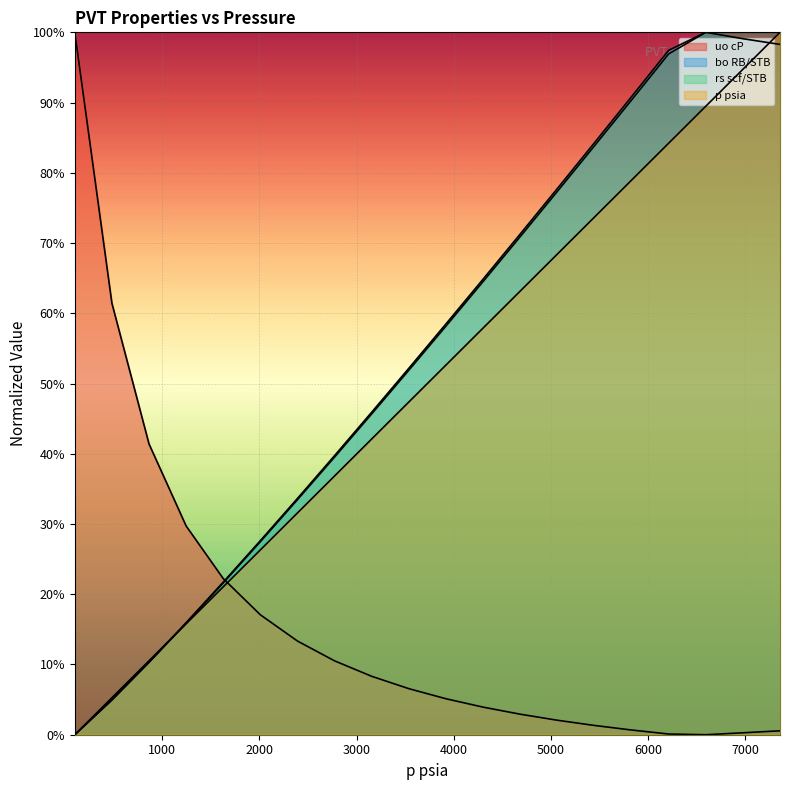

How many data points in bo RB/STB are above 0?

19